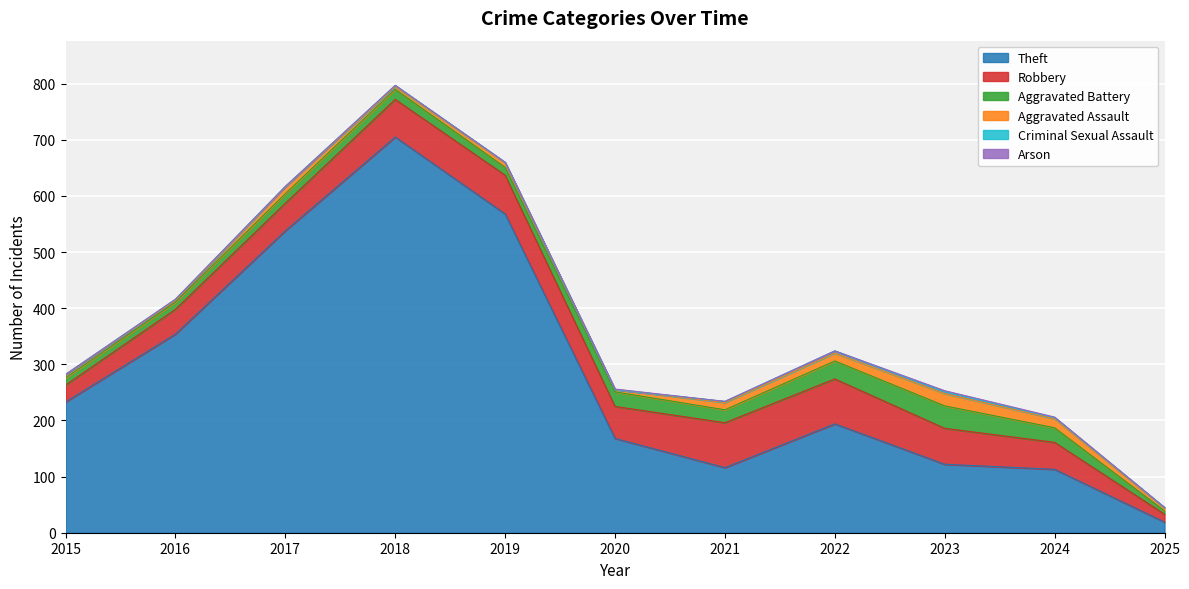

Where is the first local minimum for Aggravated Battery?

2019